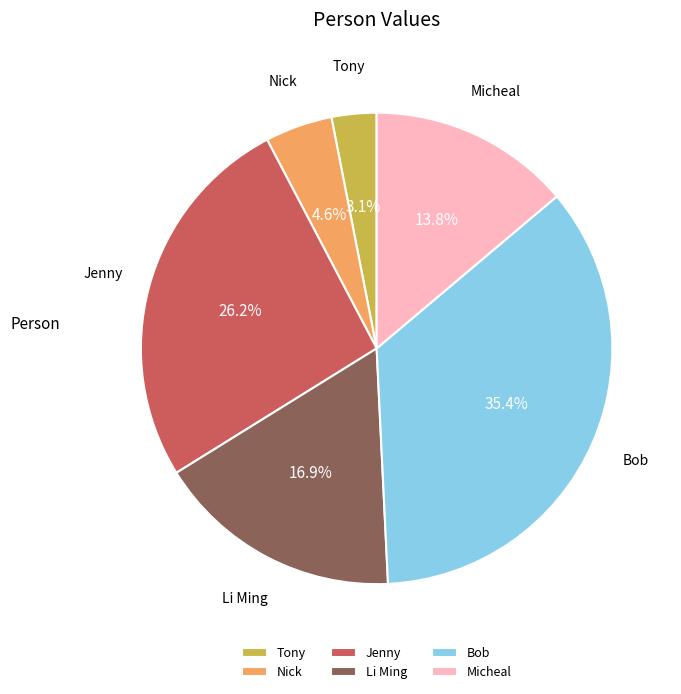

To the nearest percent, what is the combined percentage of Tony and Li Ming?

20%